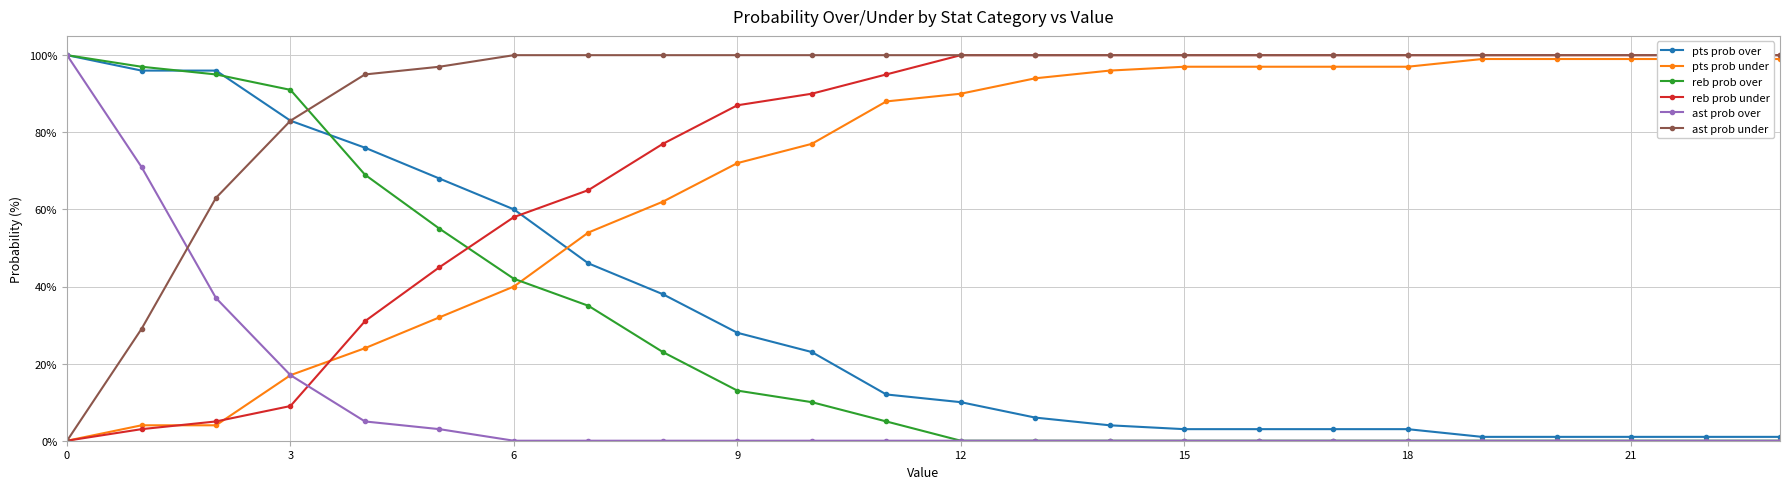

What is the minimum value for pts prob over?

1